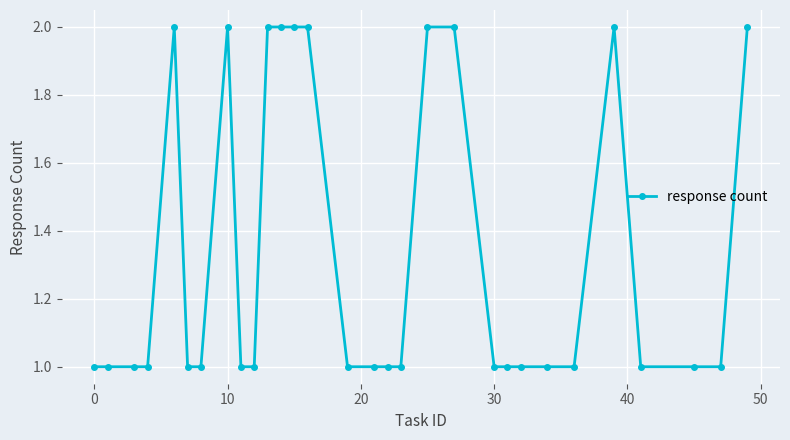

True or false: the data has more than 2 interior local peaks.

True